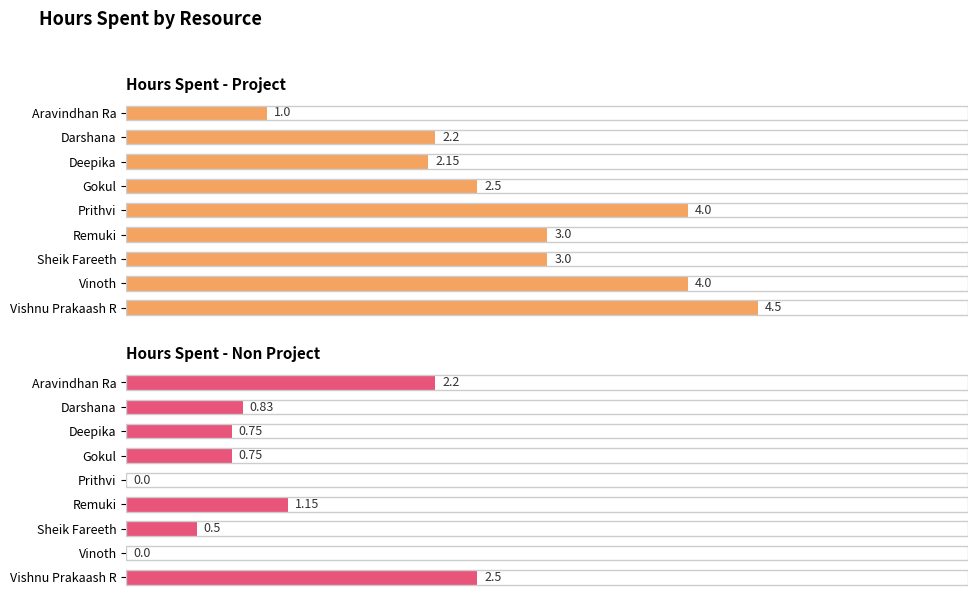

What is the value of the Hours Spent - Project bar at the 5th from the left?

4.0